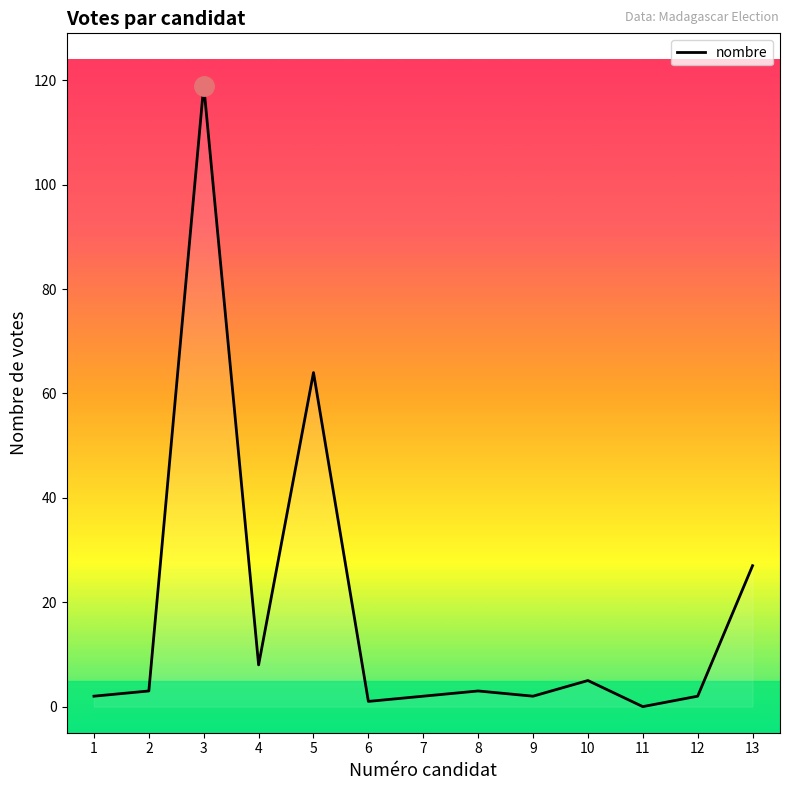

What is the greatest value displayed?

119